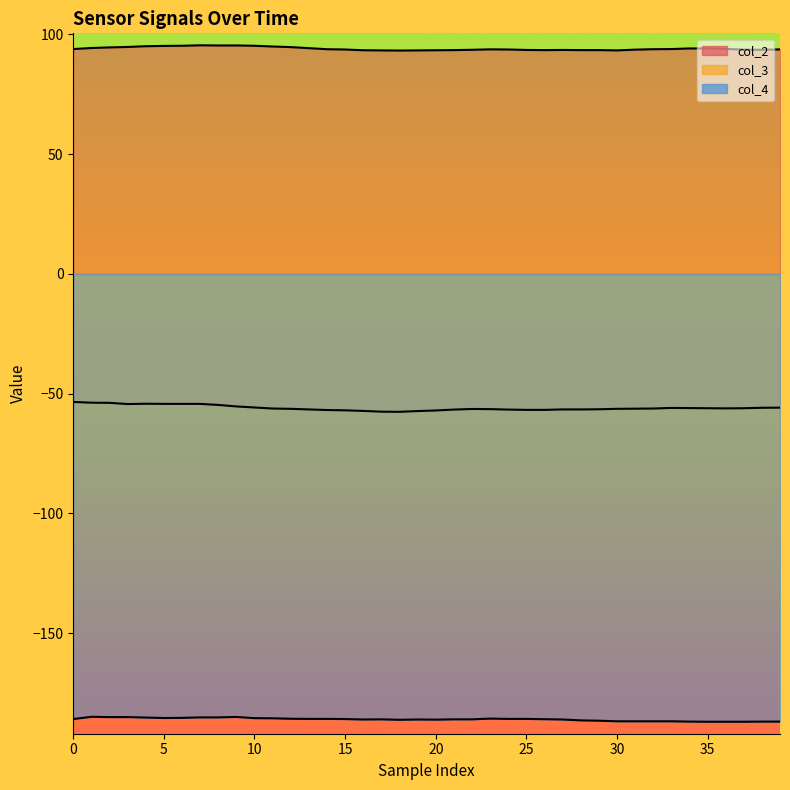

Reading right to left, transcribe all the data shown in this chart.

col_2: 93.8	93.6	93.6	93.9	94.1	94.1	93.9	93.8	93.6	93.3	93.4	93.4	93.5	93.4	93.5	93.7	93.8	93.6	93.4	93.4	93.3	93.2	93.3	93.4	93.7	93.8	94.2	94.7	94.9	95.2	95.4	95.4	95.4	95.2	95.2	95.1	94.8	94.6	94.3	93.9
col_3: -55.8	-55.9	-56.1	-56.1	-56.1	-56.0	-55.9	-56.2	-56.2	-56.3	-56.5	-56.6	-56.6	-56.8	-56.8	-56.6	-56.4	-56.4	-56.6	-57.0	-57.2	-57.6	-57.5	-57.2	-56.9	-56.8	-56.6	-56.3	-56.2	-55.8	-55.3	-54.7	-54.2	-54.2	-54.2	-54.2	-54.3	-53.8	-53.8	-53.4
col_4: -186.9	-186.9	-186.9	-186.9	-186.9	-186.9	-186.8	-186.8	-186.8	-186.8	-186.5	-186.4	-186.0	-185.9	-185.8	-185.8	-185.6	-185.9	-185.9	-186.1	-186.0	-186.1	-185.9	-186.0	-185.8	-185.8	-185.8	-185.7	-185.5	-185.4	-184.9	-185.1	-185.1	-185.3	-185.4	-185.2	-185.0	-185.0	-184.9	-185.8